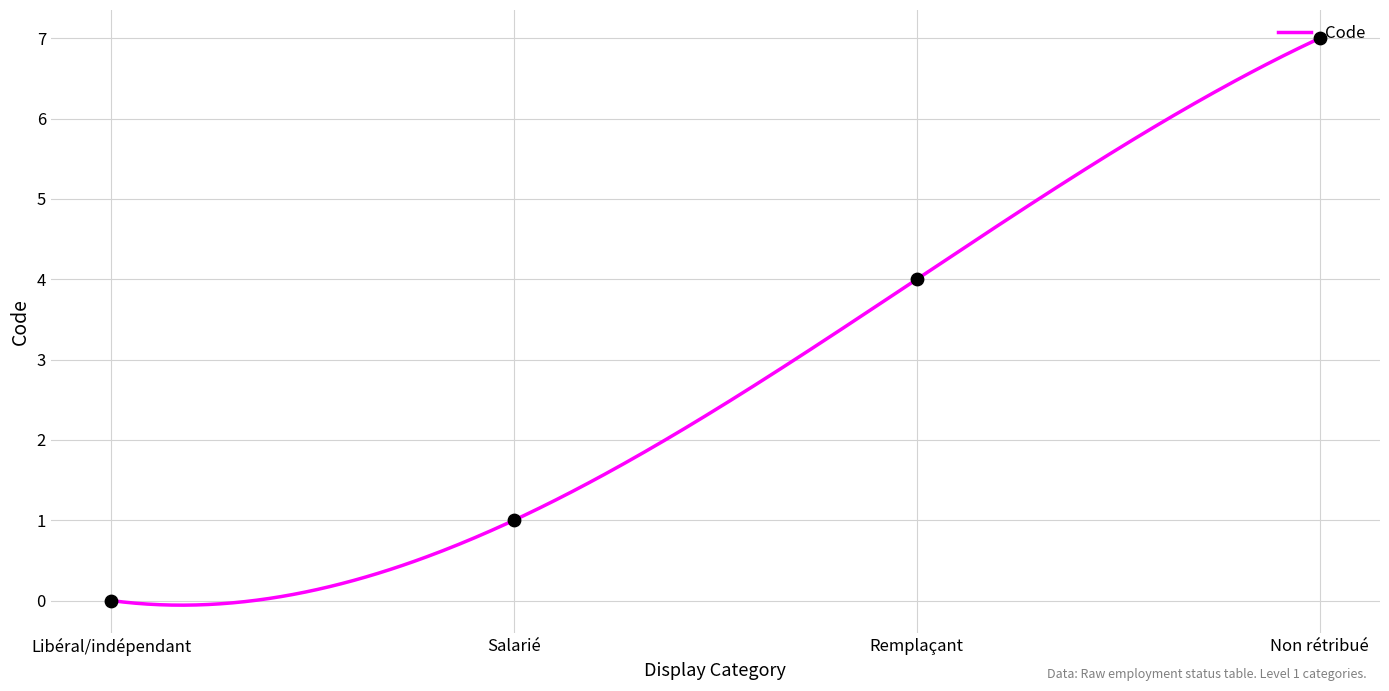

Between Remplaçant and Non rétribué, which is larger?

Non rétribué